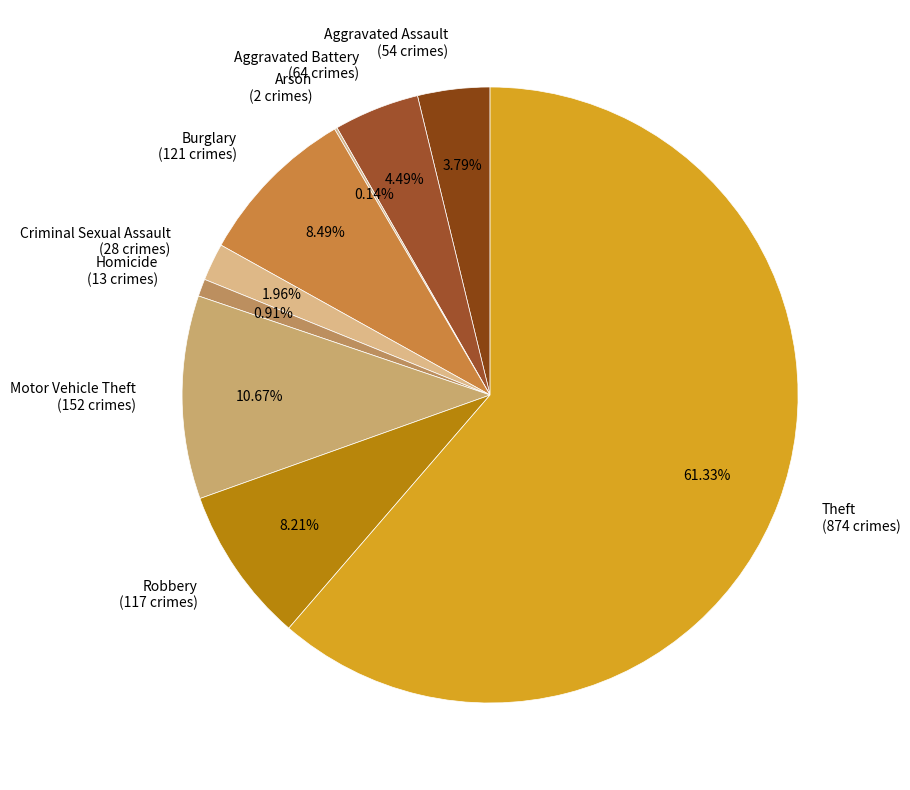

Combined, do Homicide (13 crimes) and Theft (874 crimes) account for over 50%?

Yes